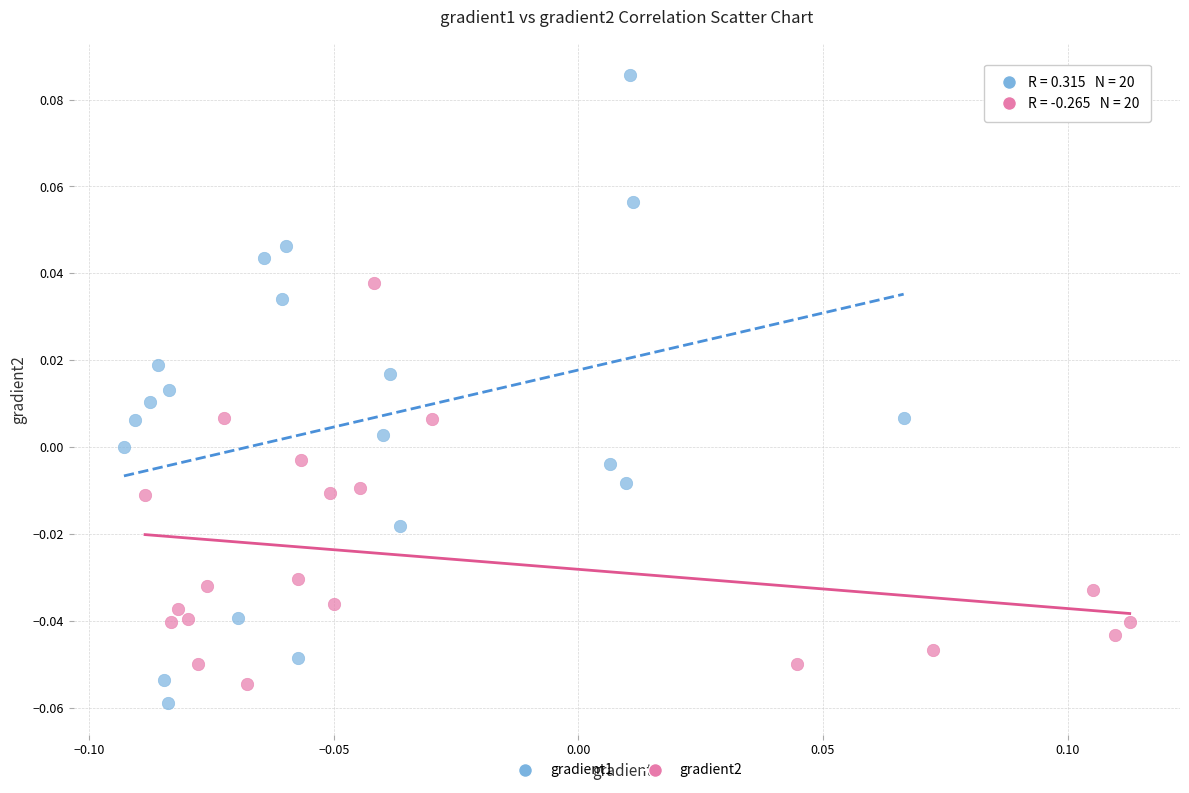

Which series reaches the maximum Y coordinate?

gradient1